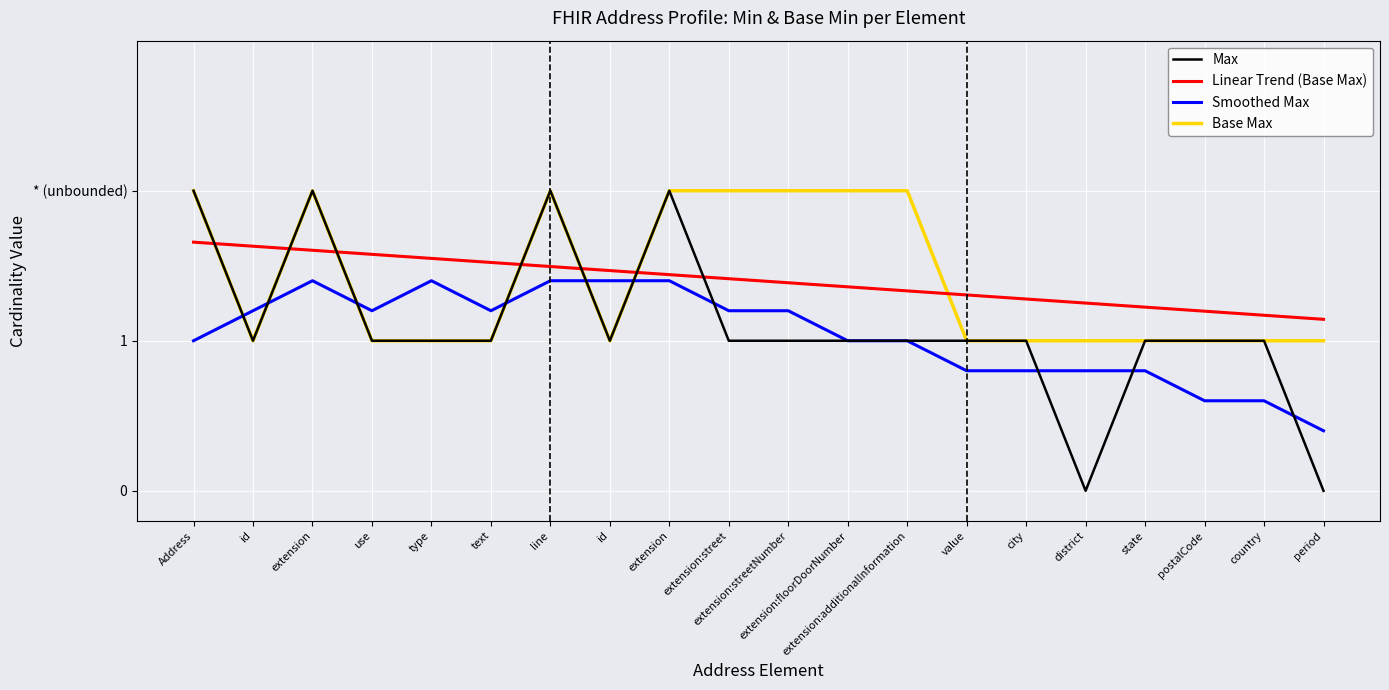

Which series has the largest total across all categories?

Base Max